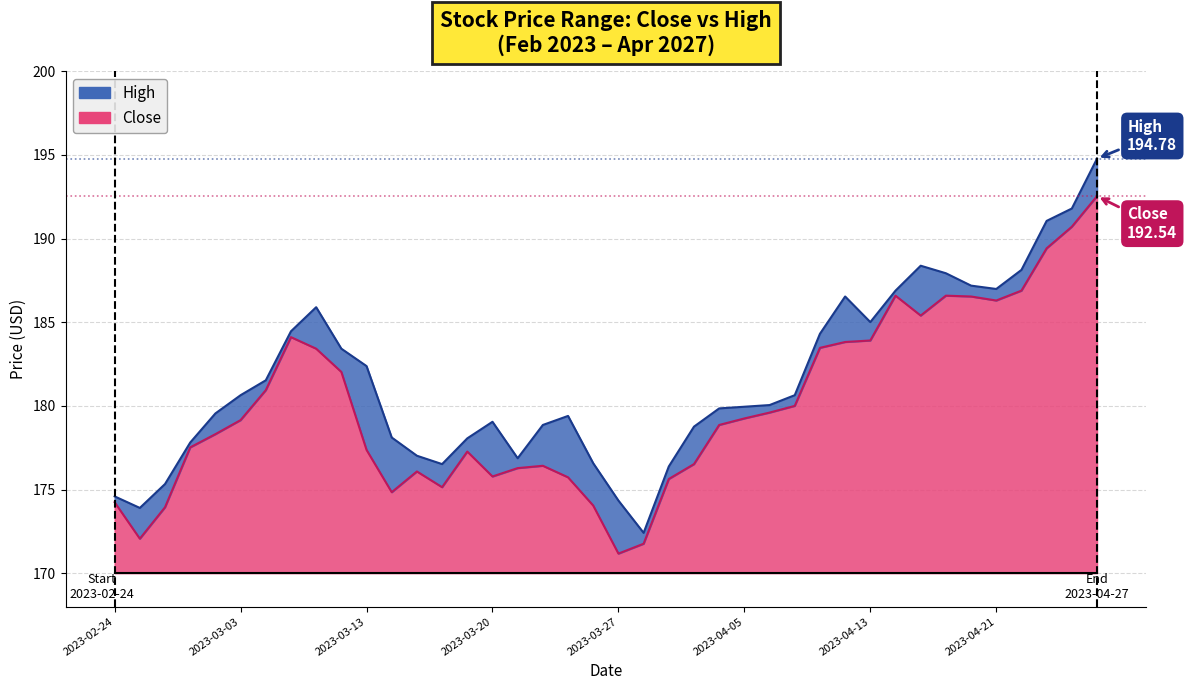

What is the lowest value of the High series?

172.4